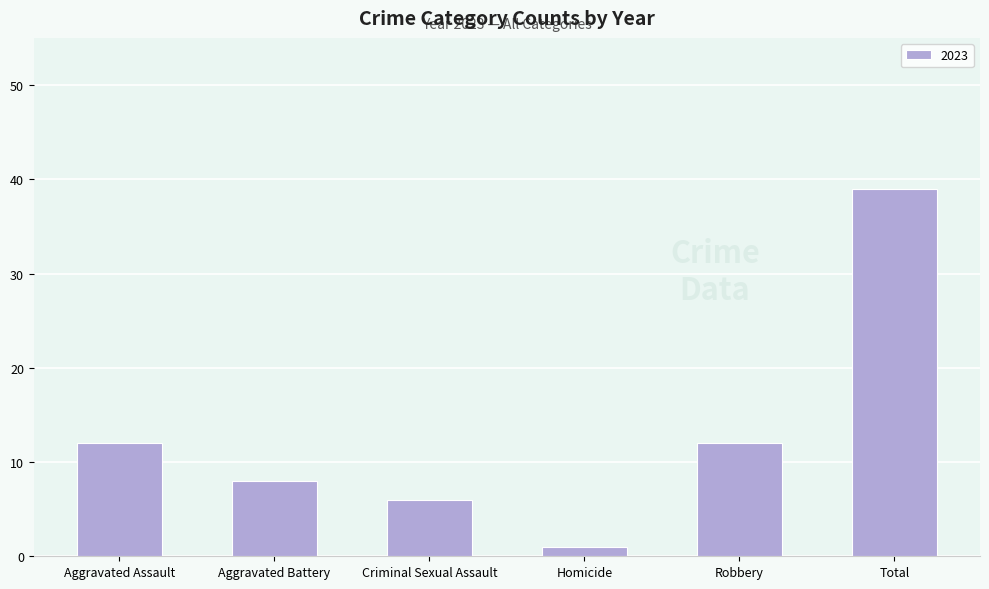

What position from the right is Robbery?

2